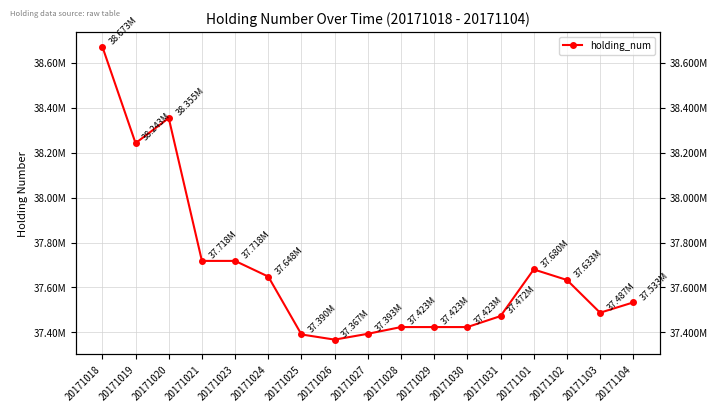

List the labels in order of value, smallest first.

20171026, 20171025, 20171027, 20171028, 20171029, 20171030, 20171031, 20171103, 20171104, 20171102, 20171024, 20171101, 20171021, 20171023, 20171019, 20171020, 20171018